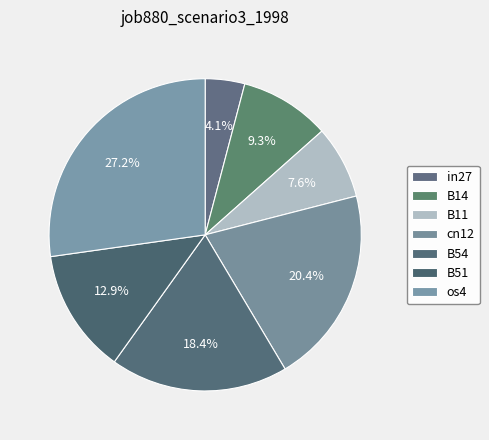

How many slices are in this pie chart?

7